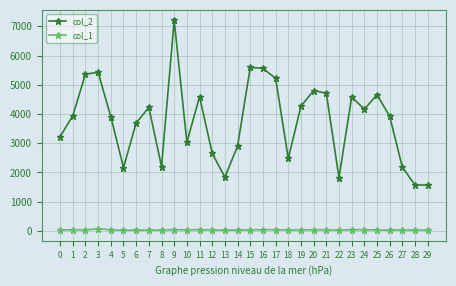

What is the approximate value of col_2 at 14, to the nearest 50?

2900